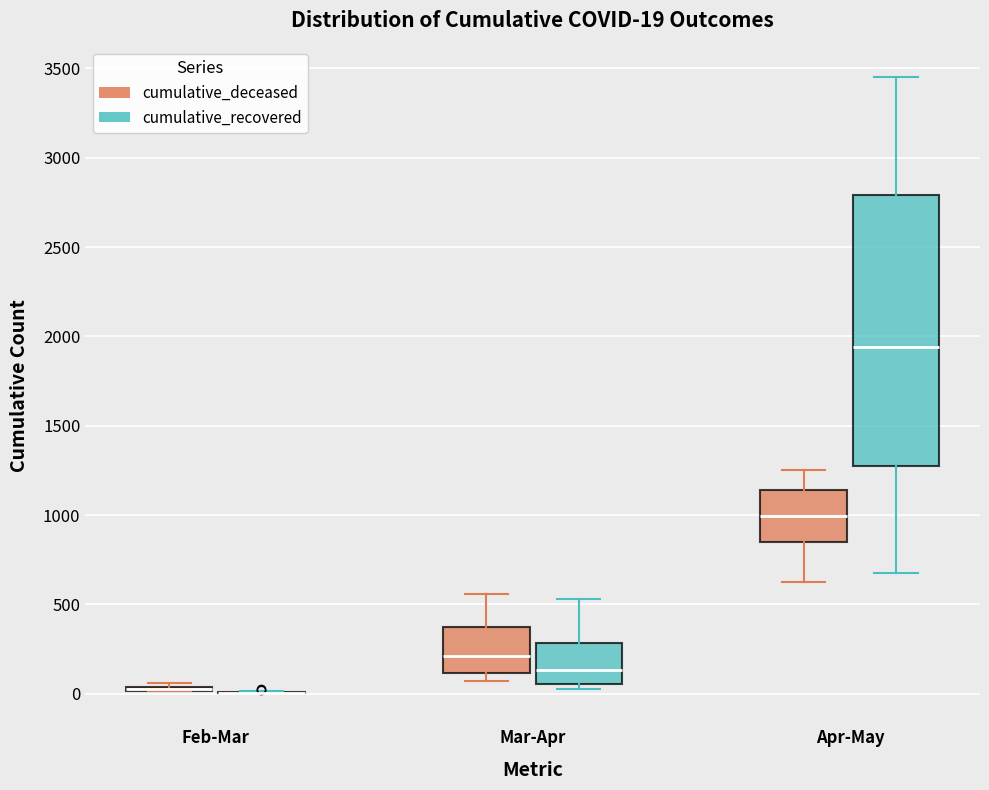

Which box is the tallest, from its lower edge to its upper edge?

Apr-May (cumulative_recovered)